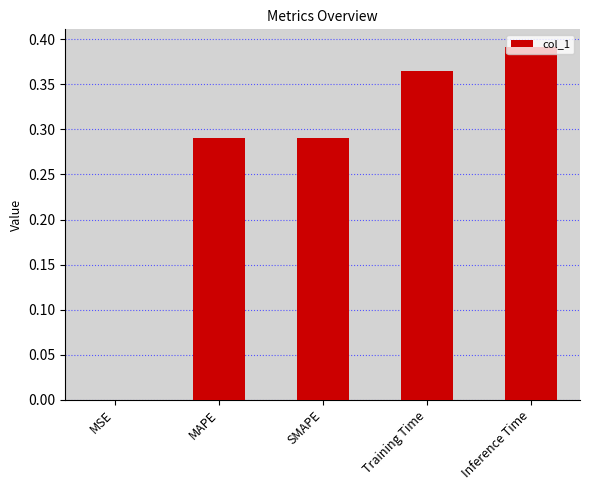

What is the sum of all values?

1.3